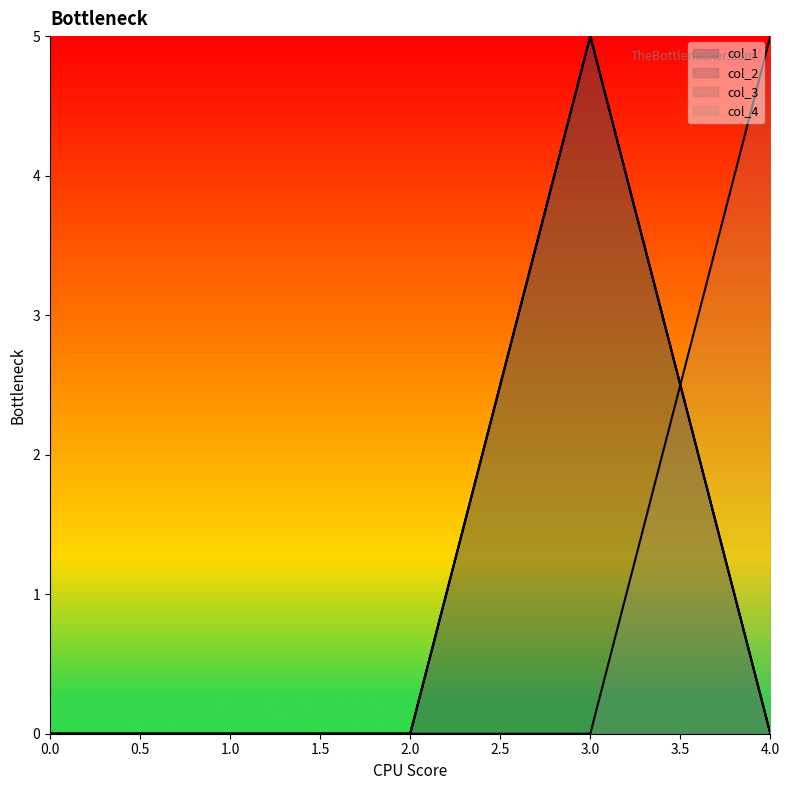

Which series changed the most between 0 and 3?

col_1